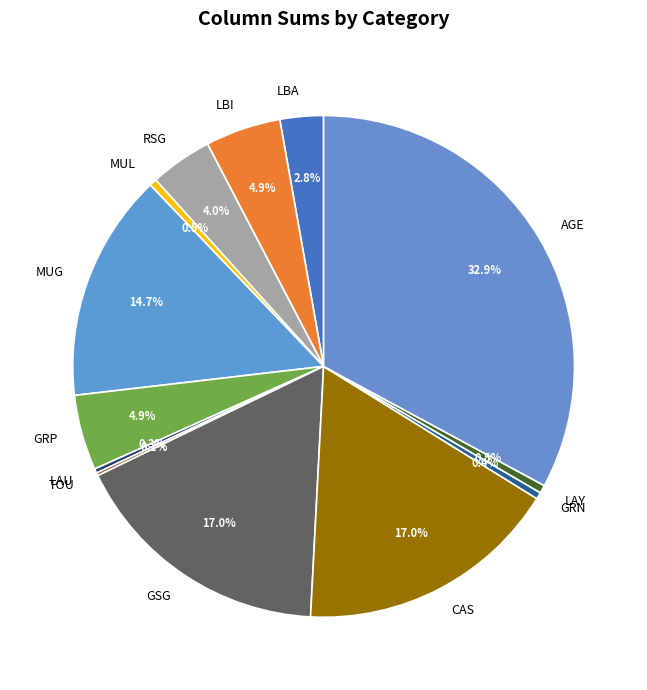

Is it true that GRP is 19% of the pie?

False